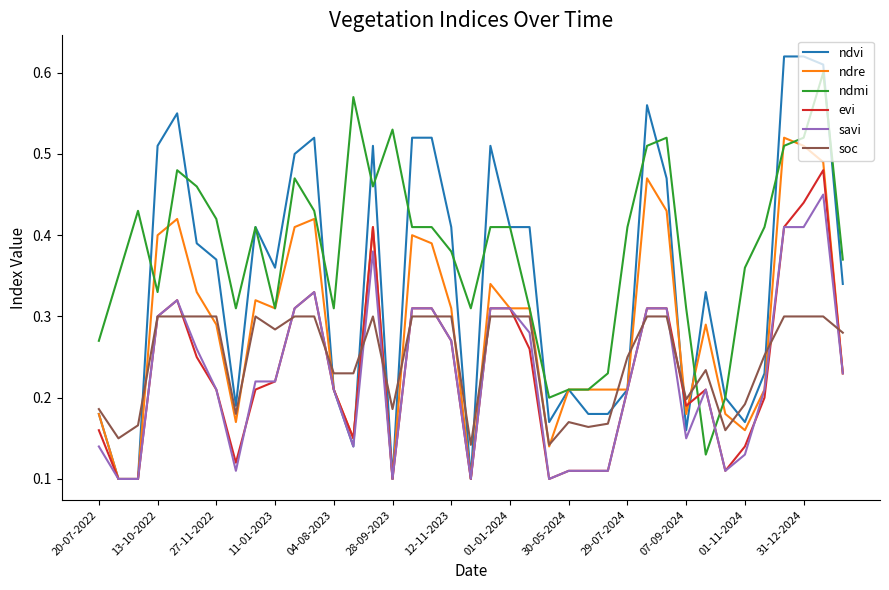

True or false: ndmi and evi intersect in this chart.

True